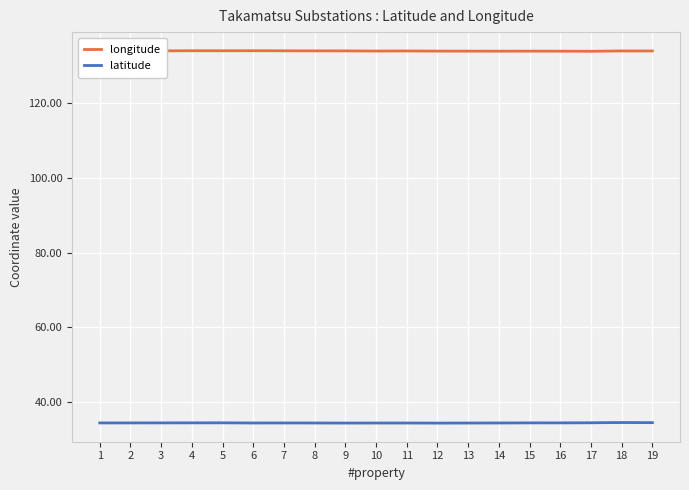

List the series in order of their peak value, lowest first.

latitude, longitude